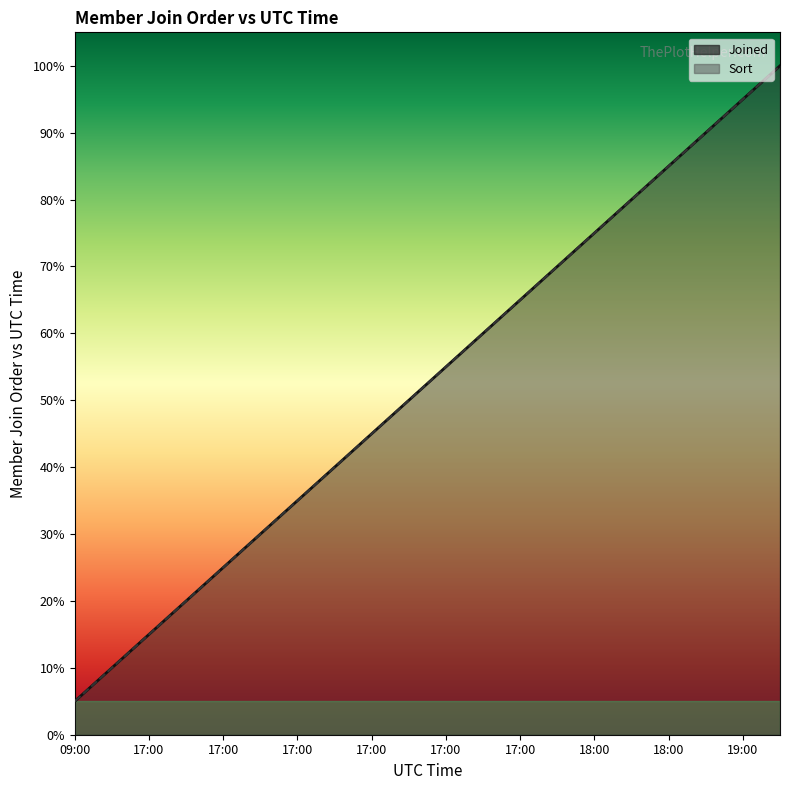

What are all the series names shown in the legend?

Joined, Sort